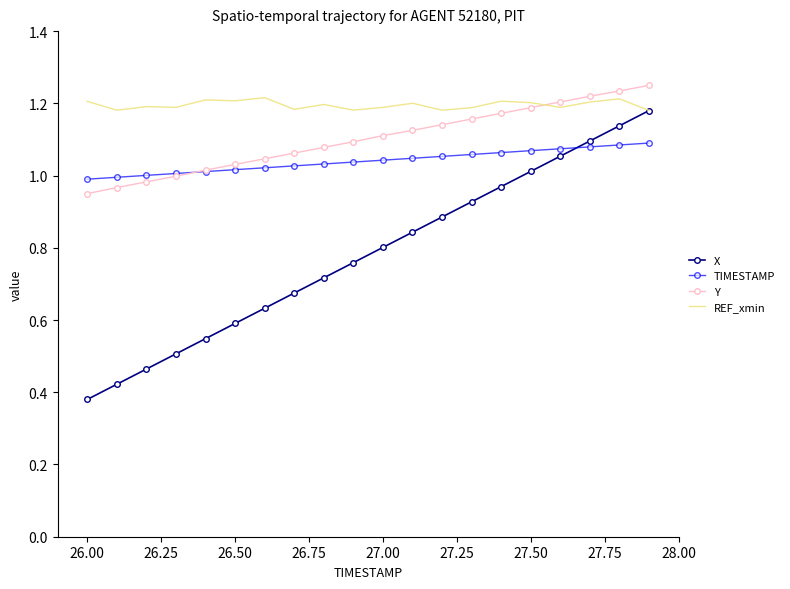

True or false: X and Y intersect in this chart.

False